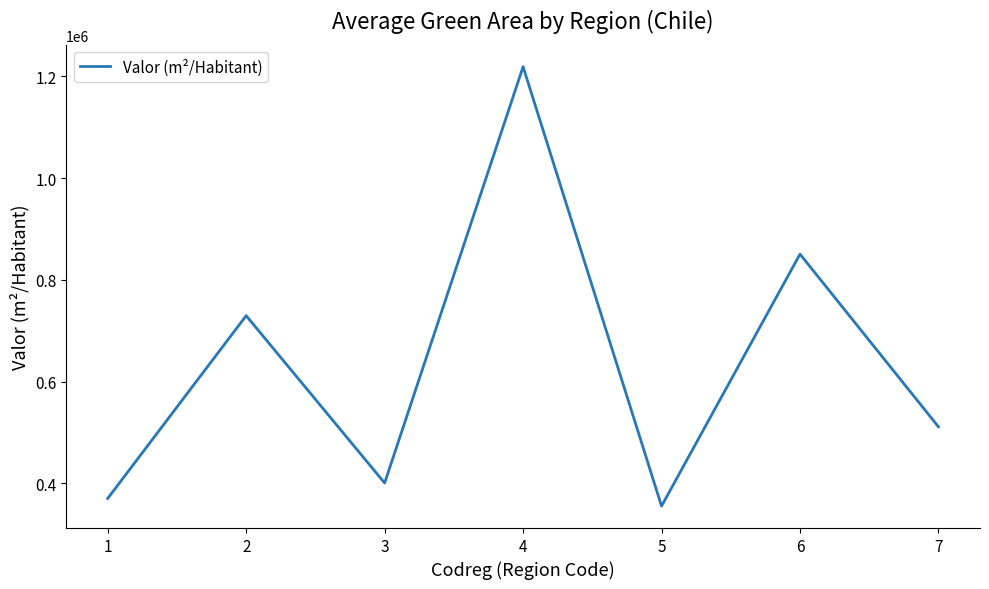

How many distinct data groups are displayed?

1